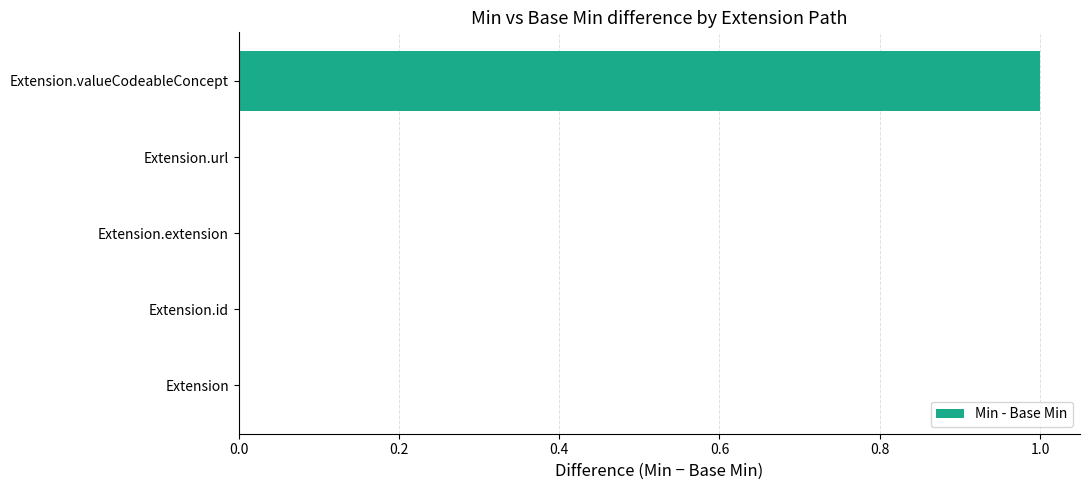

What is the greatest value displayed?

1